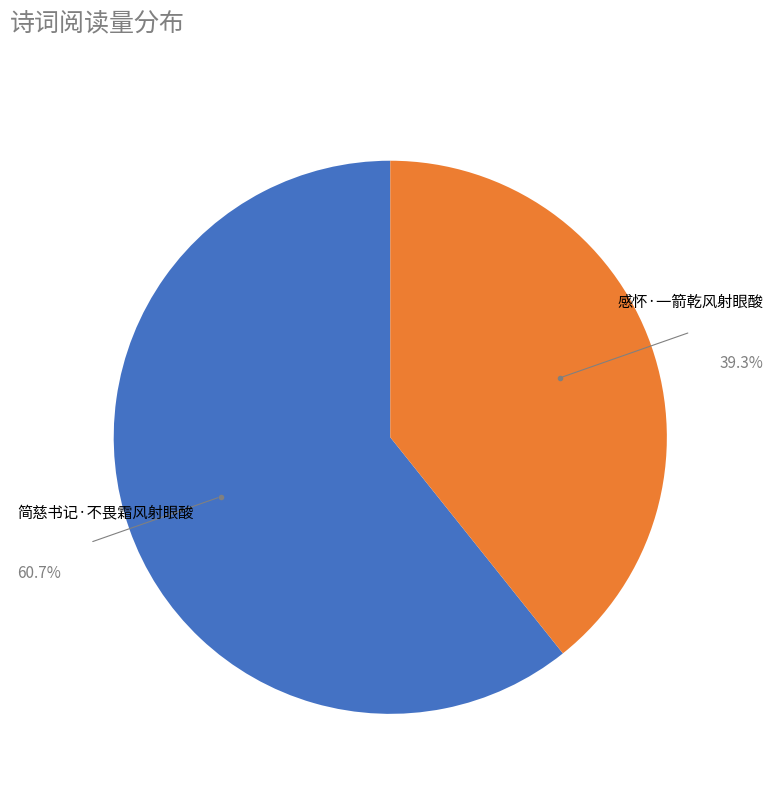

Is there a majority slice in this chart?

Yes